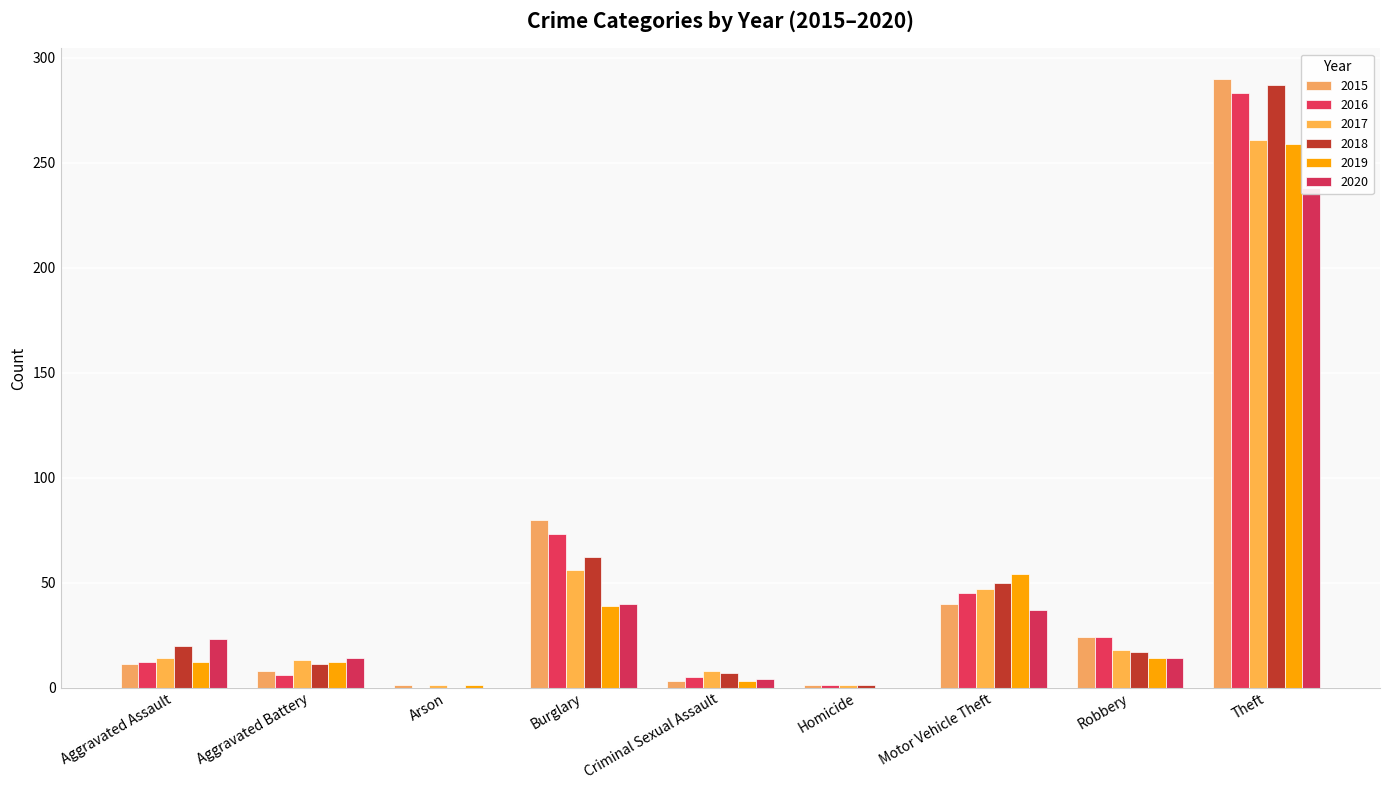

Count the number of data series in this chart.

6